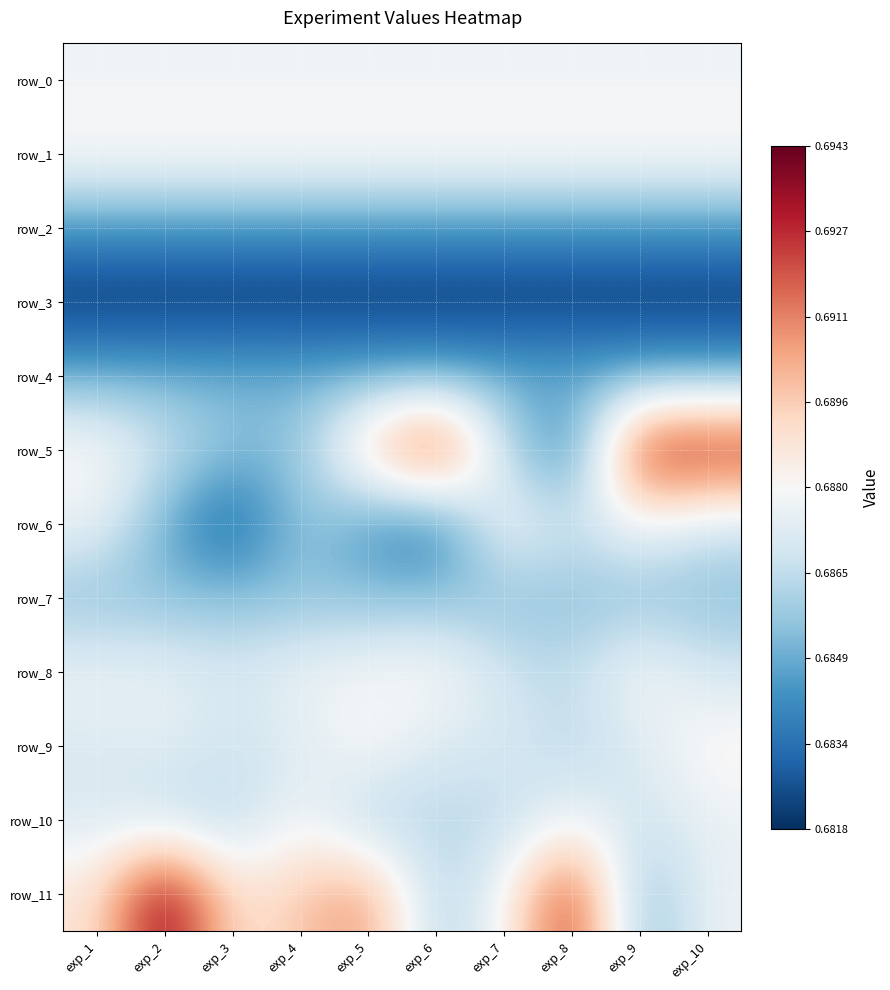

True or false: row_0 has a value of 0.3 at exp_6.

False